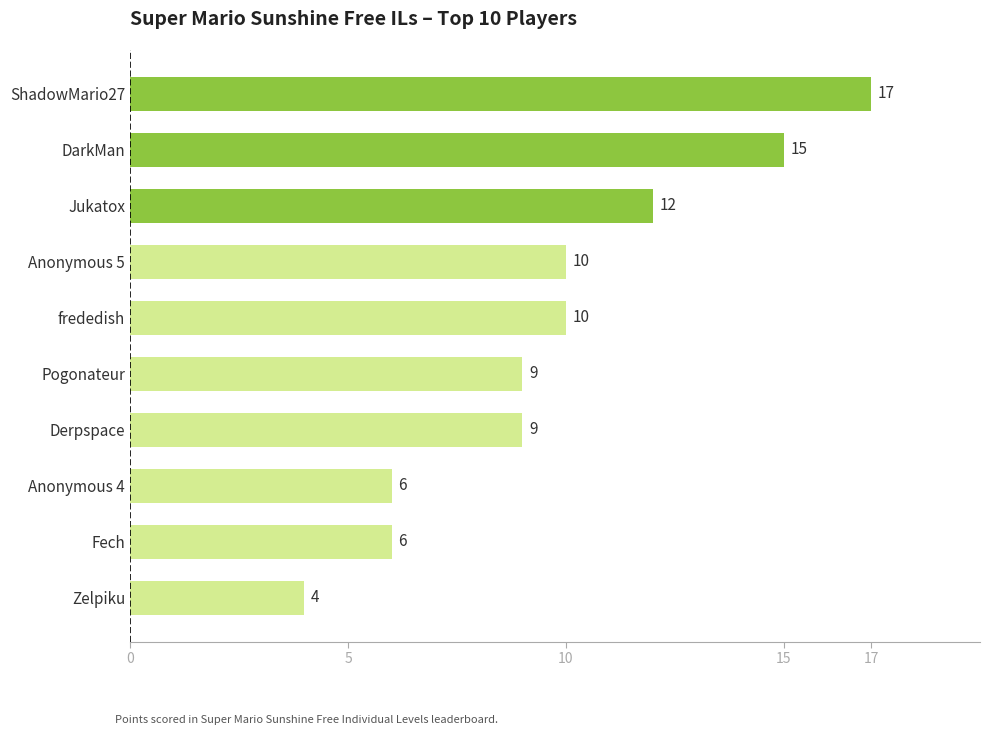

Reading bottom to top, transcribe all the data shown in this chart.

4	6	6	9	9	10	10	12	15	17